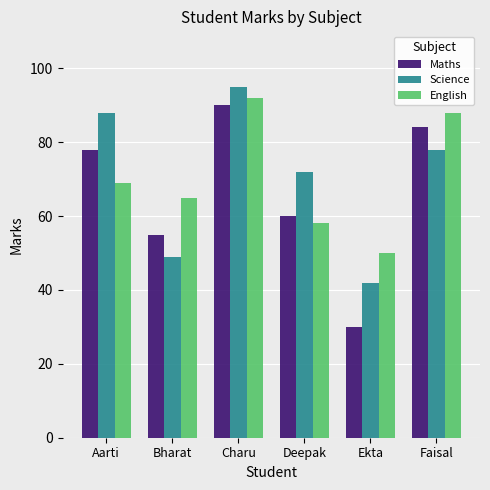

What is the approximate value of Maths at Aarti?

78